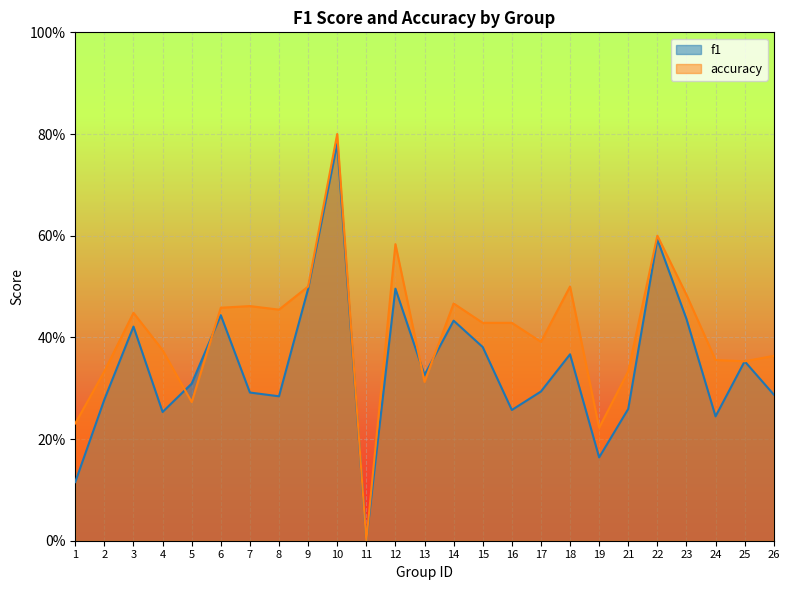

Which label corresponds to the smallest value in the chart?

11